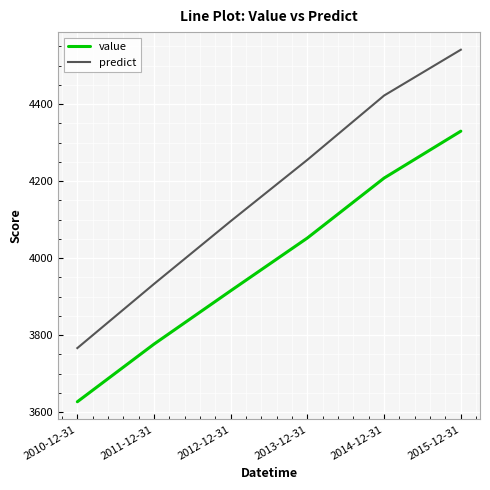

Rank the series at 2012-12-31 from lowest to highest value.

value, predict